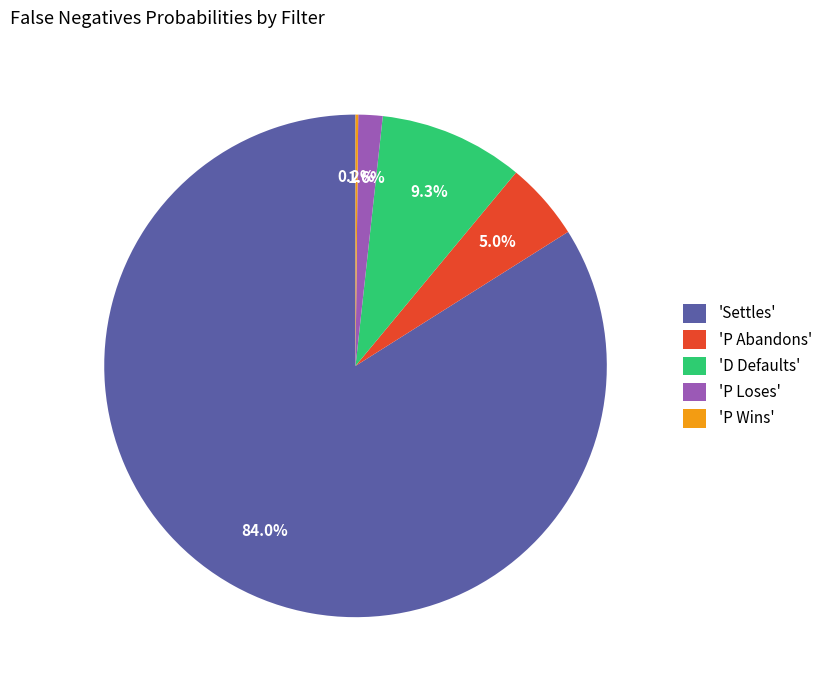

Which category accounts for the majority?

'Settles'